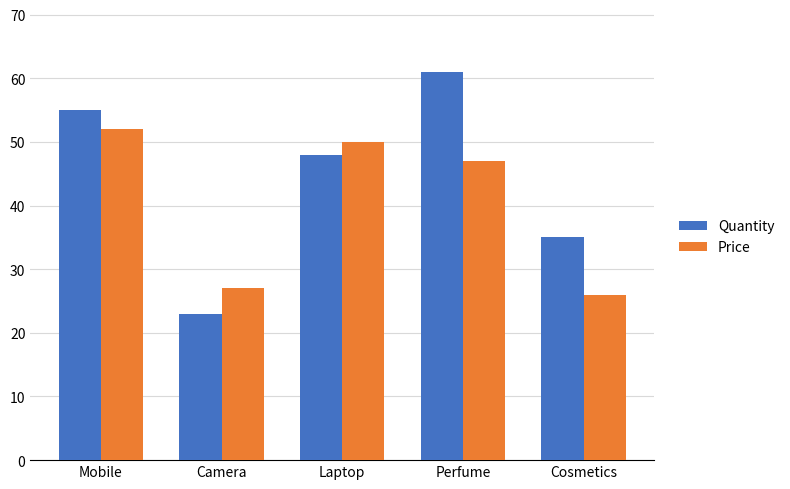

Reading left to right, list all the values displayed in this chart.

Quantity: Mobile=55	Camera=23	Laptop=48	Perfume=61	Cosmetics=35
Price: Mobile=52	Camera=27	Laptop=50	Perfume=47	Cosmetics=26